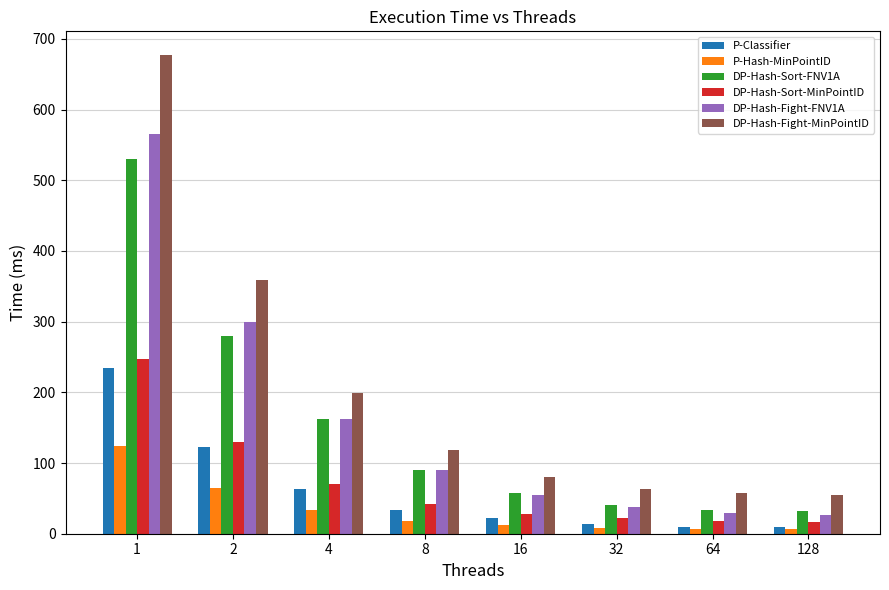

Is it true that P-Hash-MinPointID equals 33.1 at 4?

True